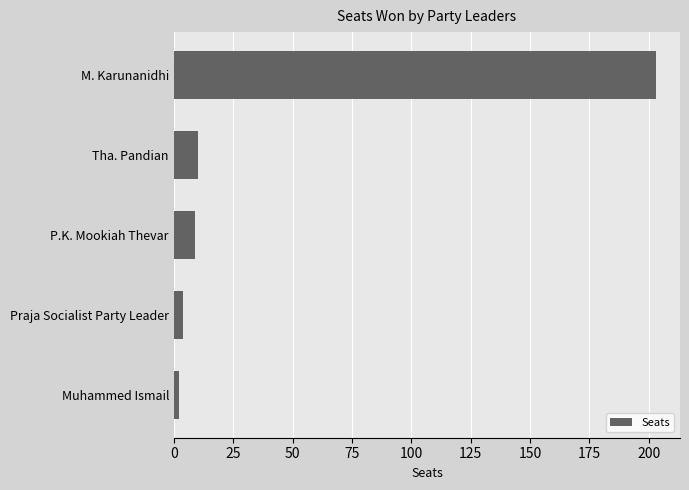

Reading top to bottom, what are all the values shown in this chart?

M. Karunanidhi=203	Tha. Pandian=10	P.K. Mookiah Thevar=9	Praja Socialist Party Leader=4	Muhammed Ismail=2